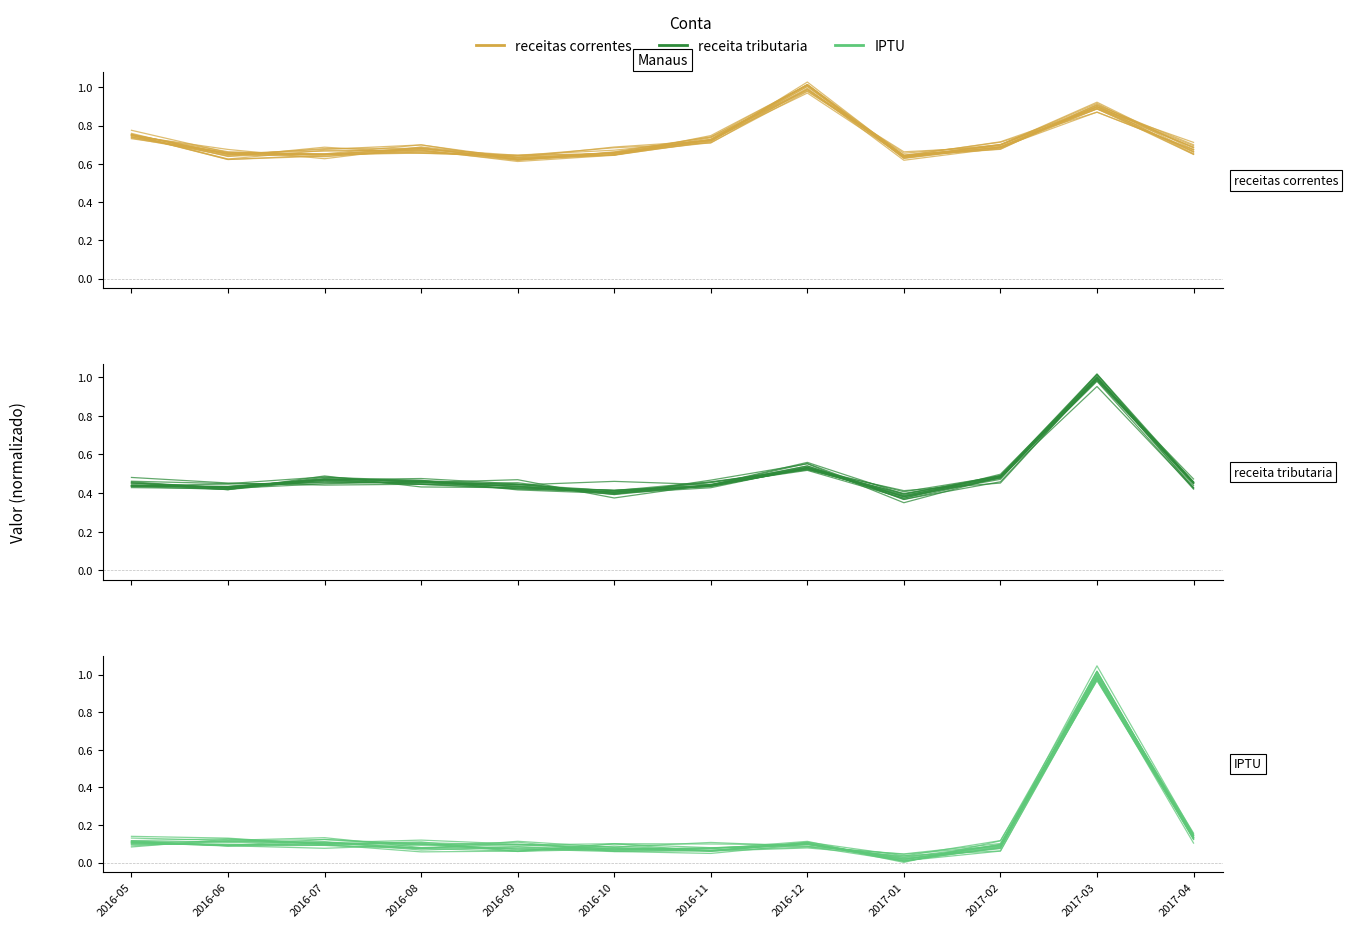

What is the spread (max minus min) of values at 2016-06?

0.5